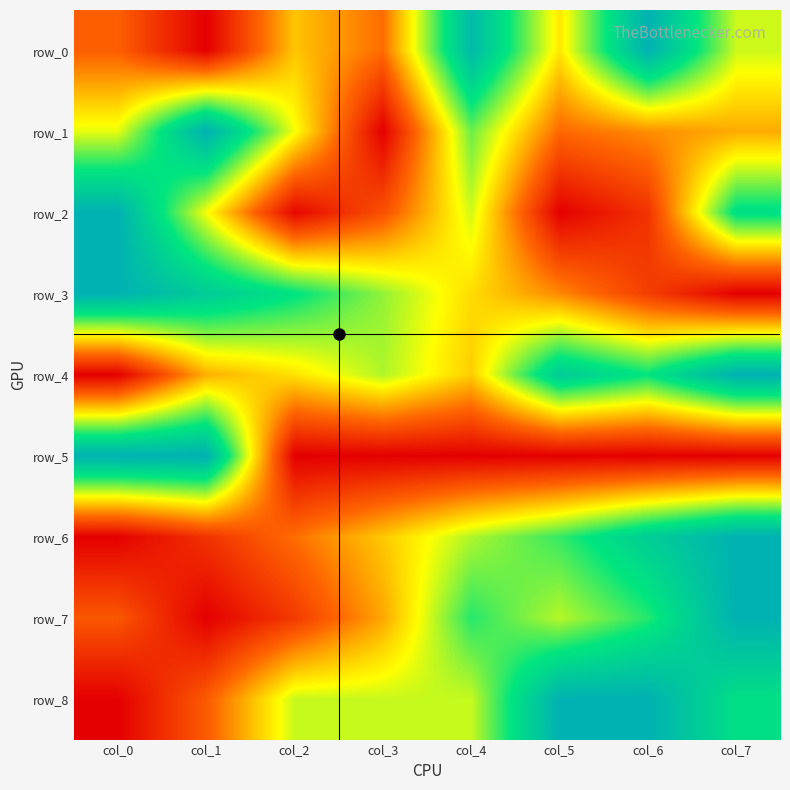

At which category does the chart reach its peak across all series?

col_6